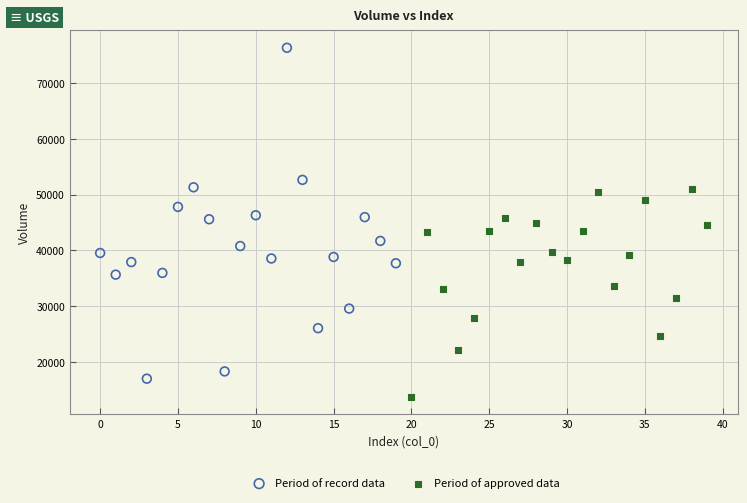

Which series contains the lowest Y value?

Period of approved data